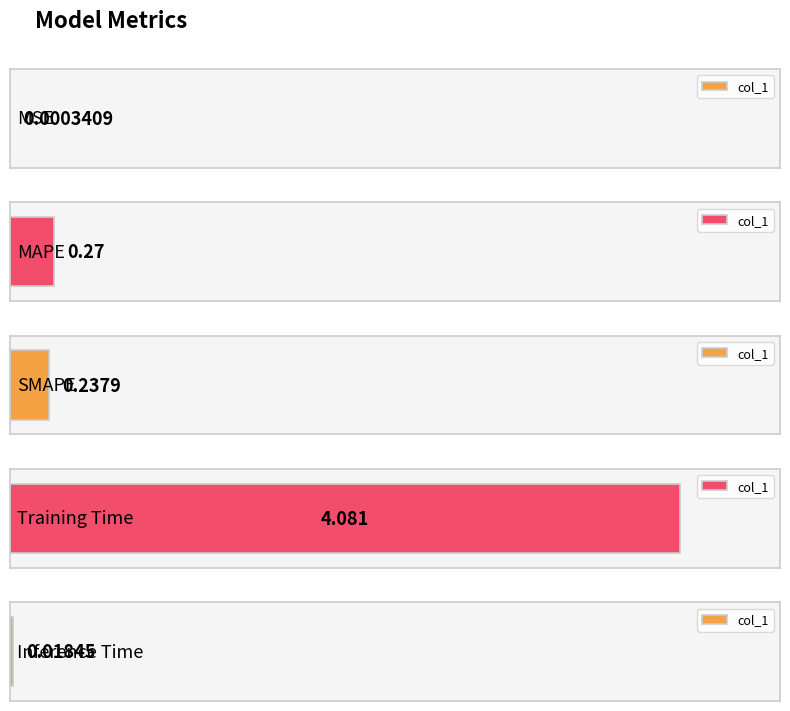

Between Training Time and SMAPE, which is larger?

Training Time